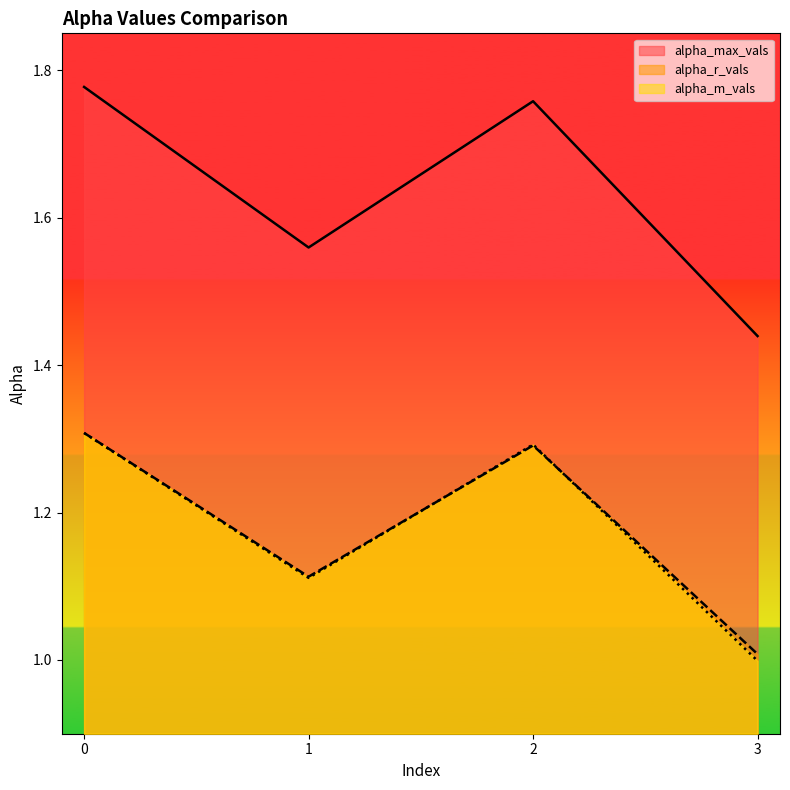

Reading left to right, list all the values displayed in this chart.

alpha_max_vals: 1.8	1.6	1.8	1.4
alpha_r_vals: 1.3	1.1	1.3	1.0
alpha_m_vals: 1.3	1.1	1.3	1.0